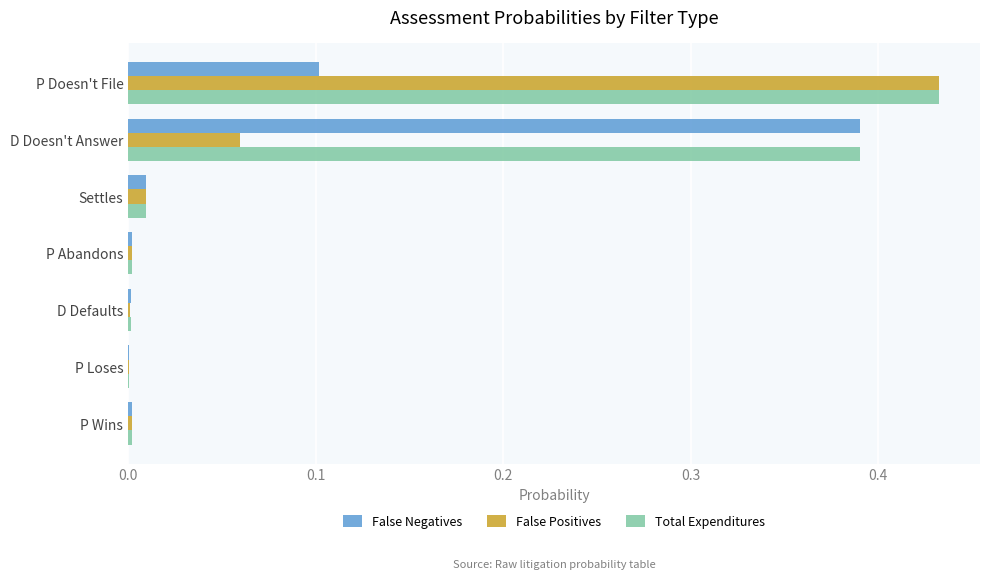

Is the value of False Positives at P Doesn't File greater than the value of Total Expenditures at P Loses?

Yes